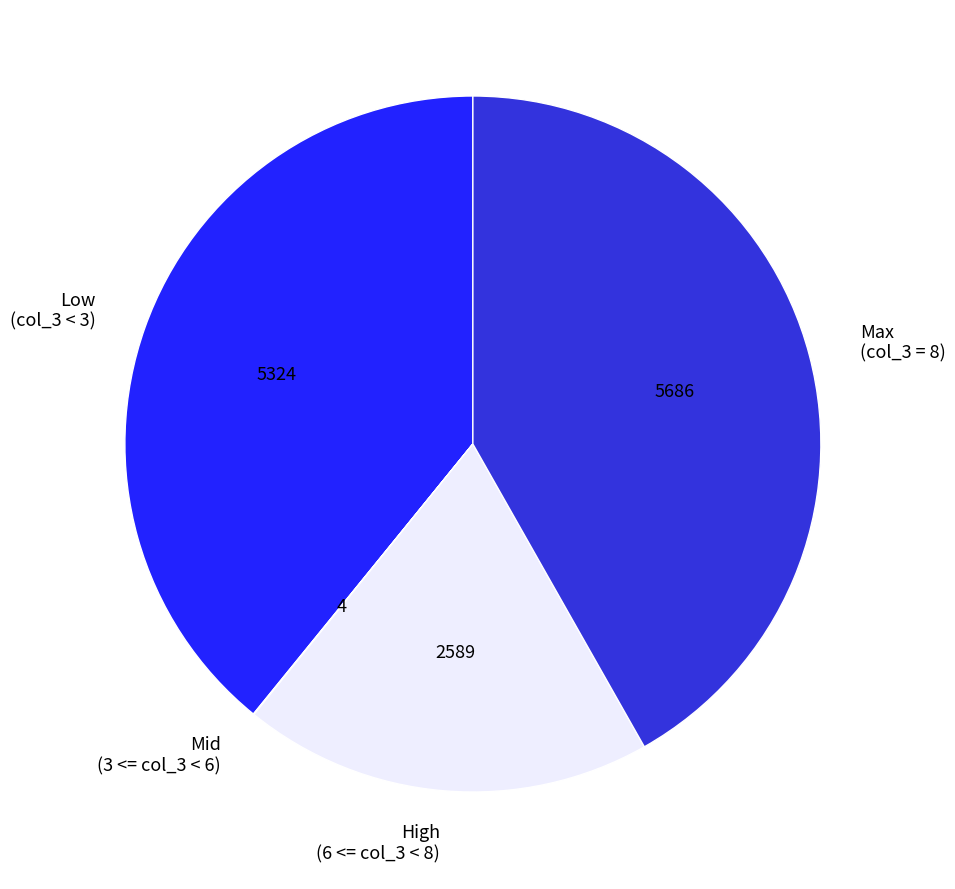

What is the ratio of the value at High (6 <= col_3 < 8) to the value at Low (col_3 < 3)?

0.5